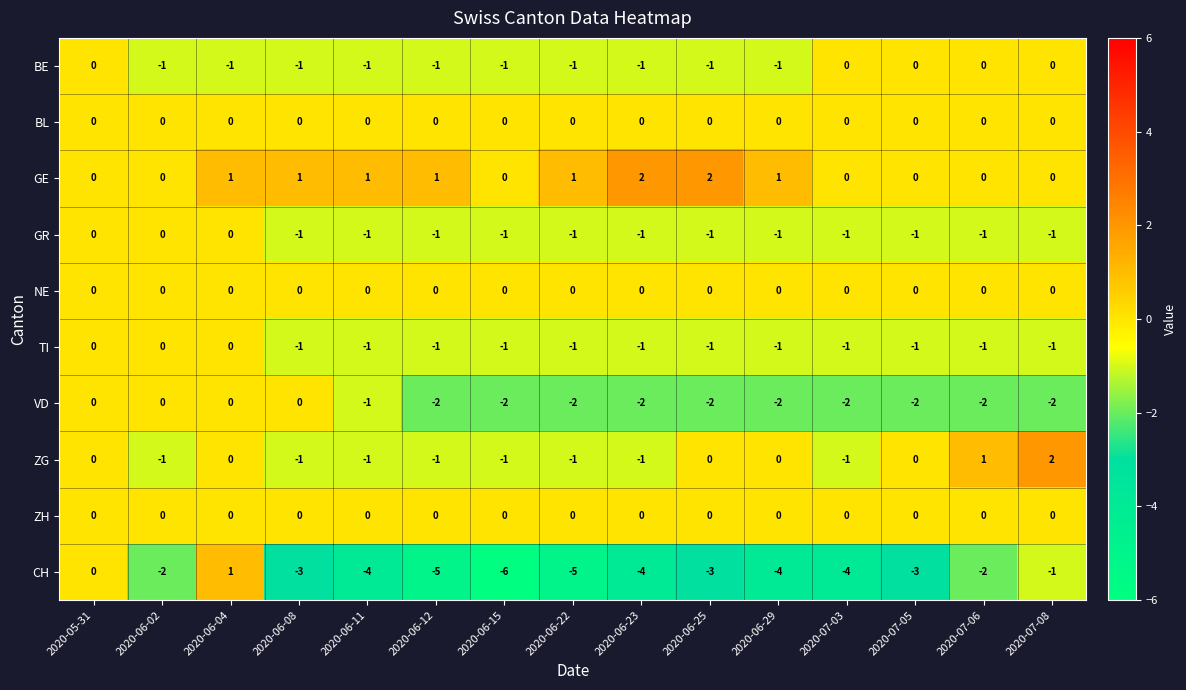

At how many categories does at least one series exceed -2?

15